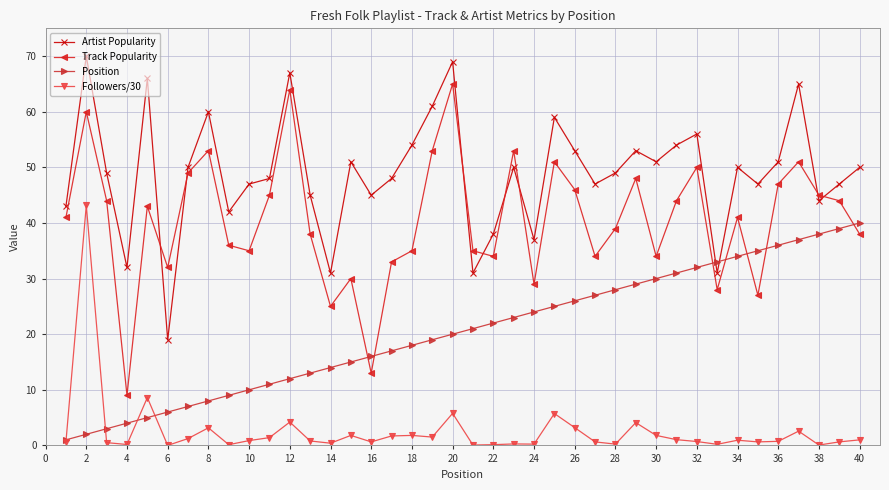

Which series has the widest spread of values?

Track Popularity